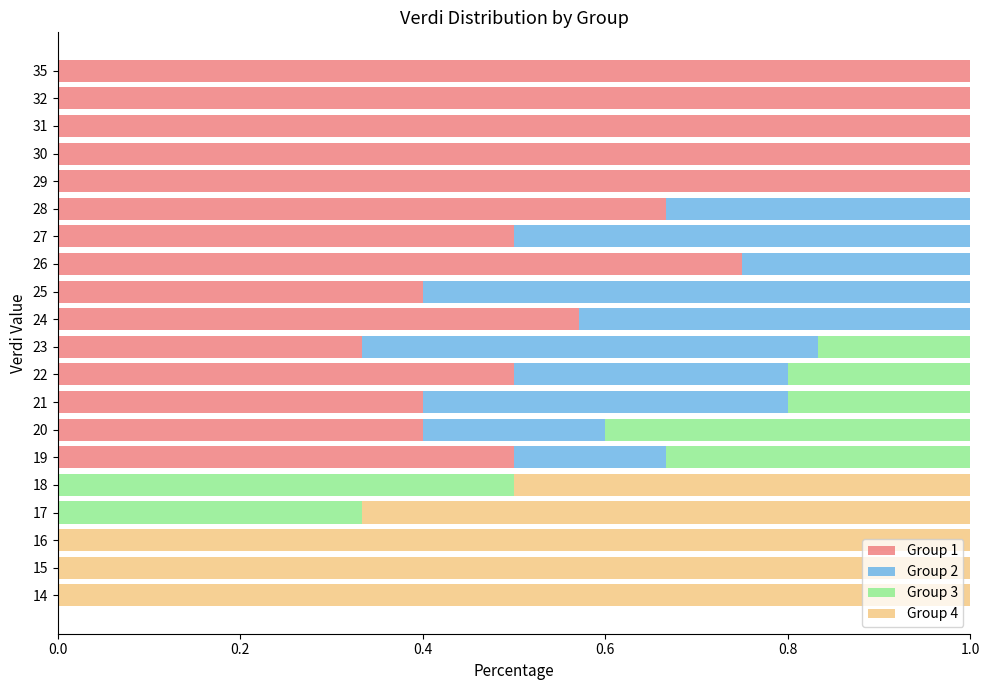

What is the total value across all series at 18?

1.0